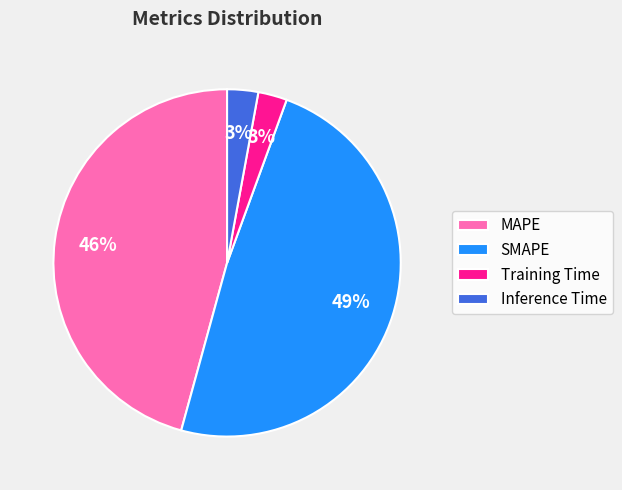

How many segments does this pie chart have?

4